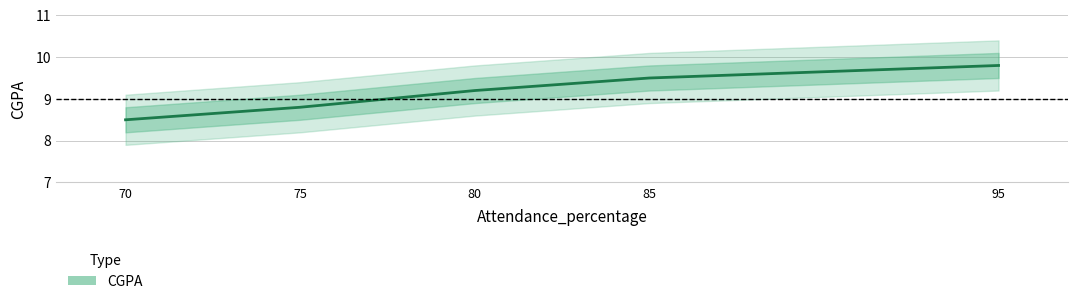

Reading right to left, what are all the values shown in this chart?

95=9.8	85=9.5	80=9.2	75=8.8	70=8.5